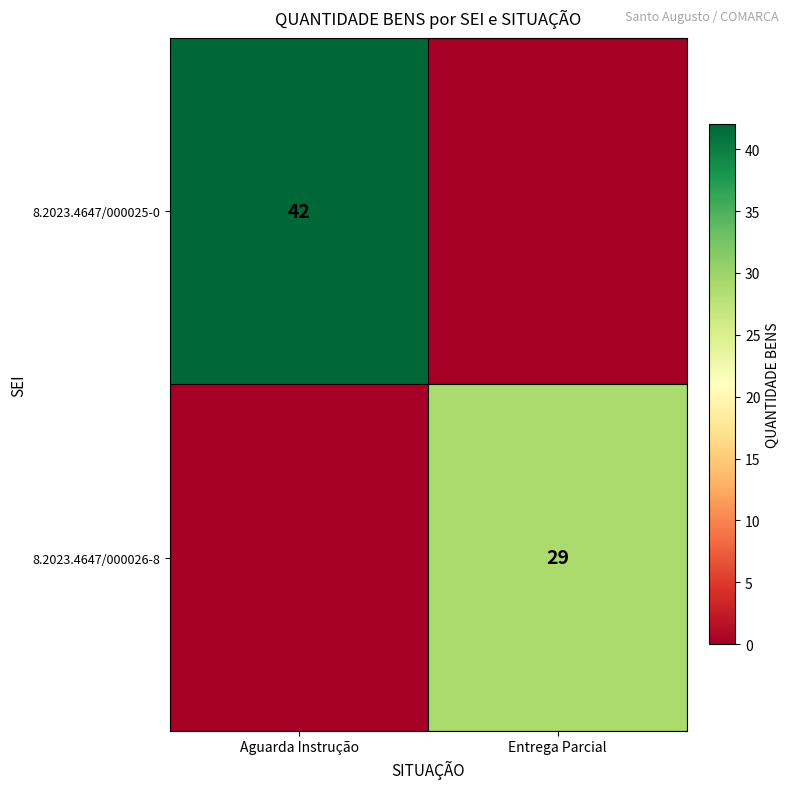

At how many categories does at least one series exceed 20?

2